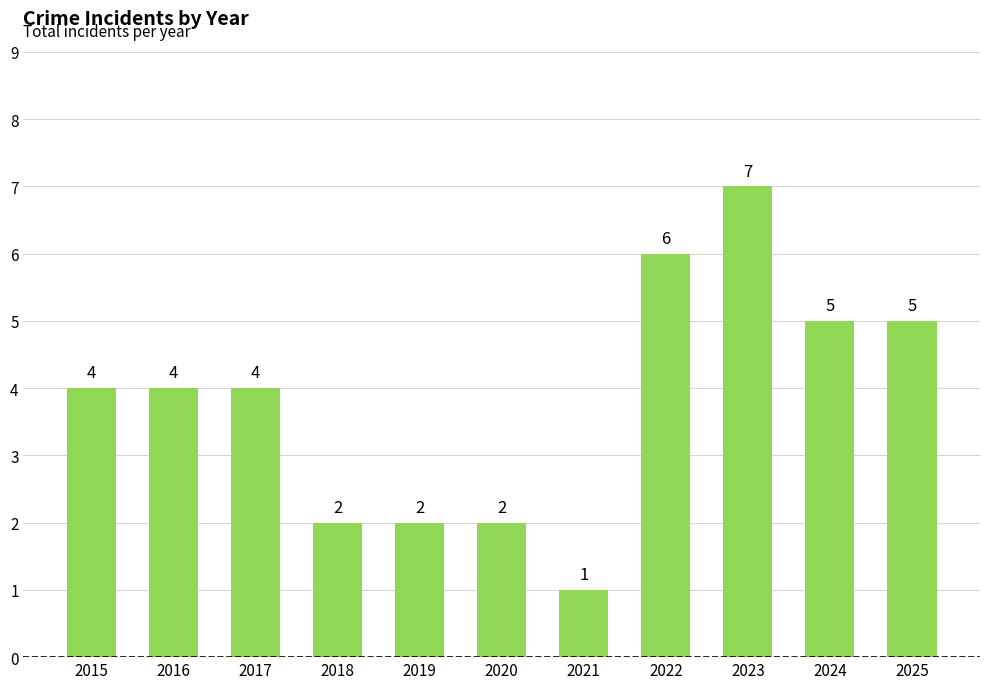

The value at 2021 is 1. True or false?

True